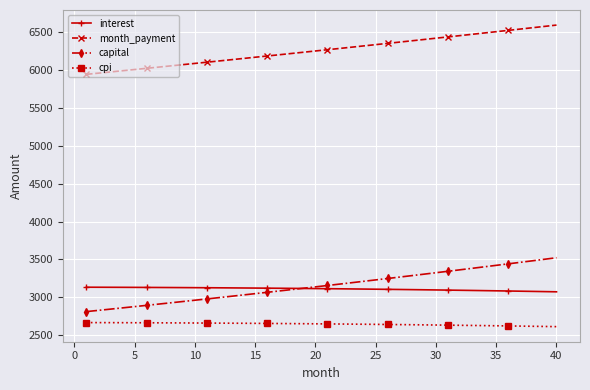

What is the sum of all month_payment values?

250580.9